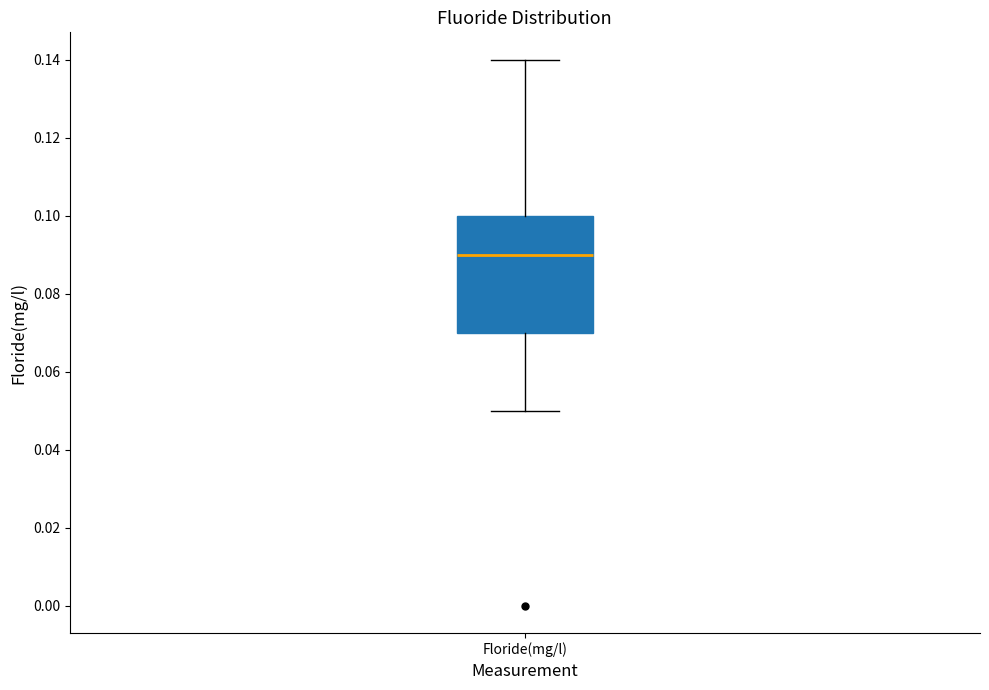

Read this box plot against the y-axis: the position of the median line, the range covered by the box, and the ends of both whiskers. The values are not printed on the chart, so give them approximately, as read against the axis.

median 0.09, box 0.07 to 0.10, whiskers 0.05 to 0.14